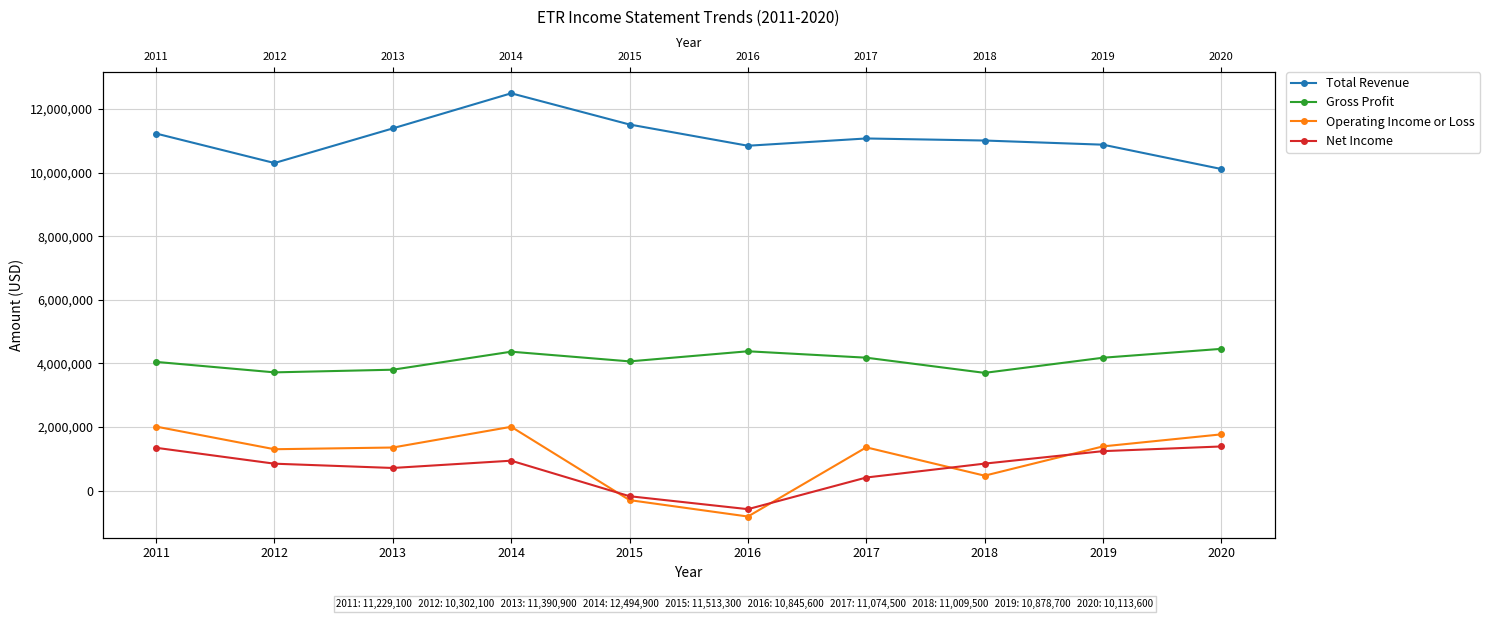

Where is the first local minimum for Gross Profit?

2012